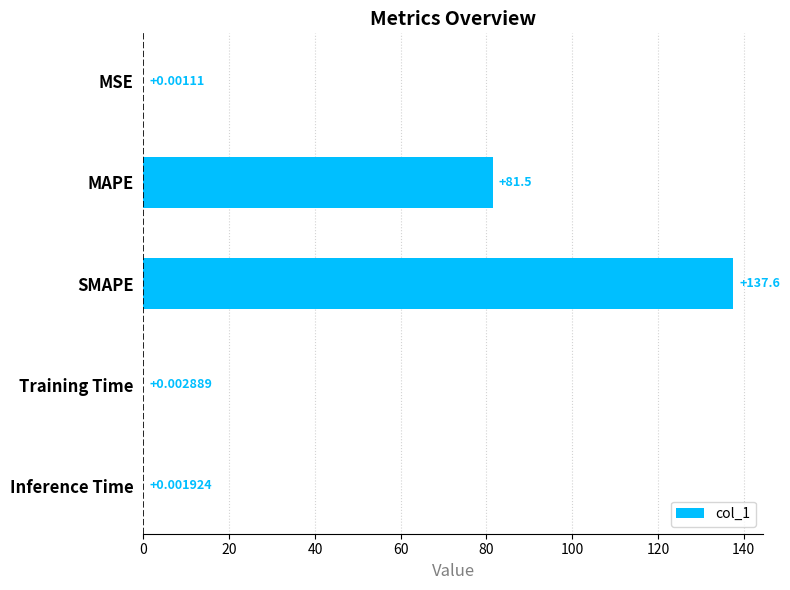

What is the change in value from MAPE to SMAPE?

+56.1